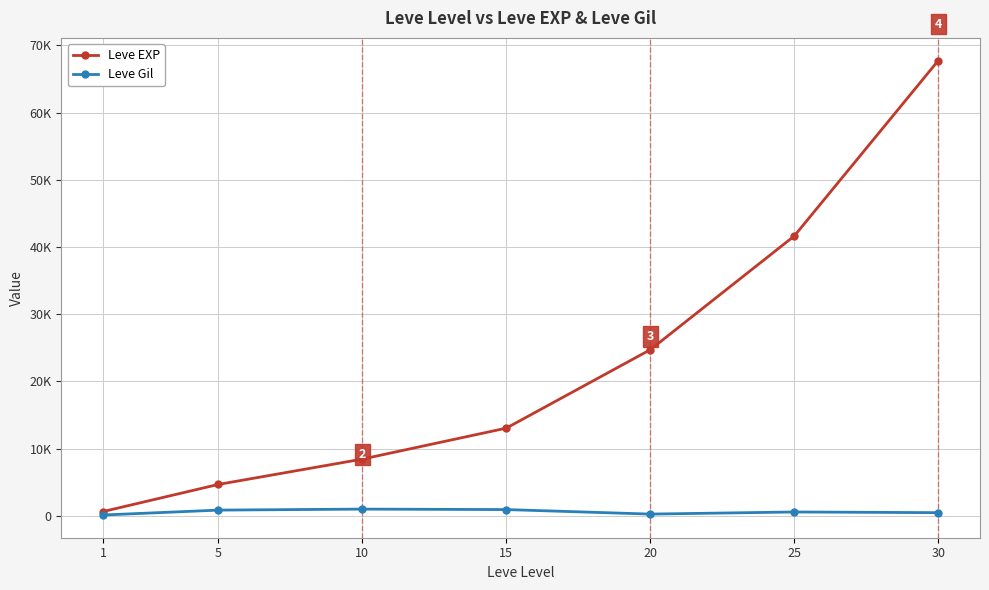

Where does the Leve Gil series first go above 562?

5